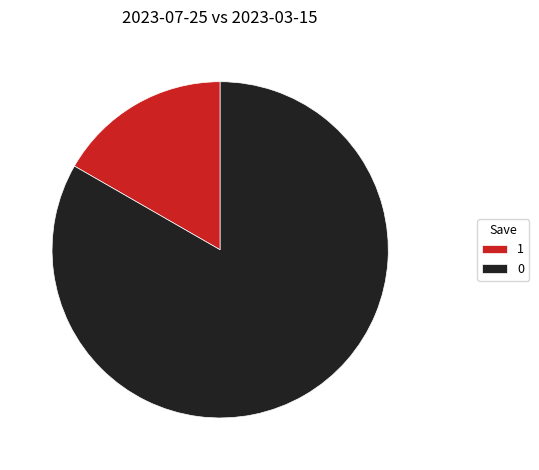

Is it true that 1 is 17% of the pie?

True